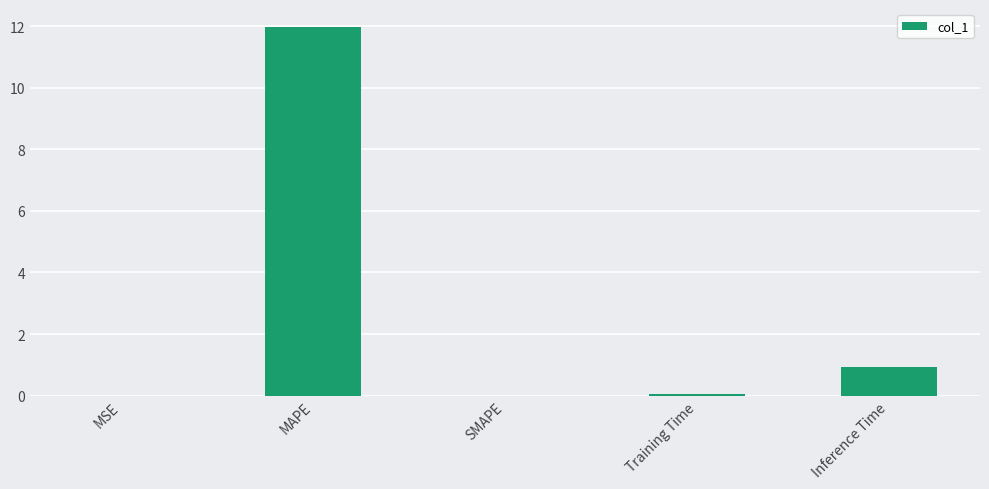

What is the average value?

2.6